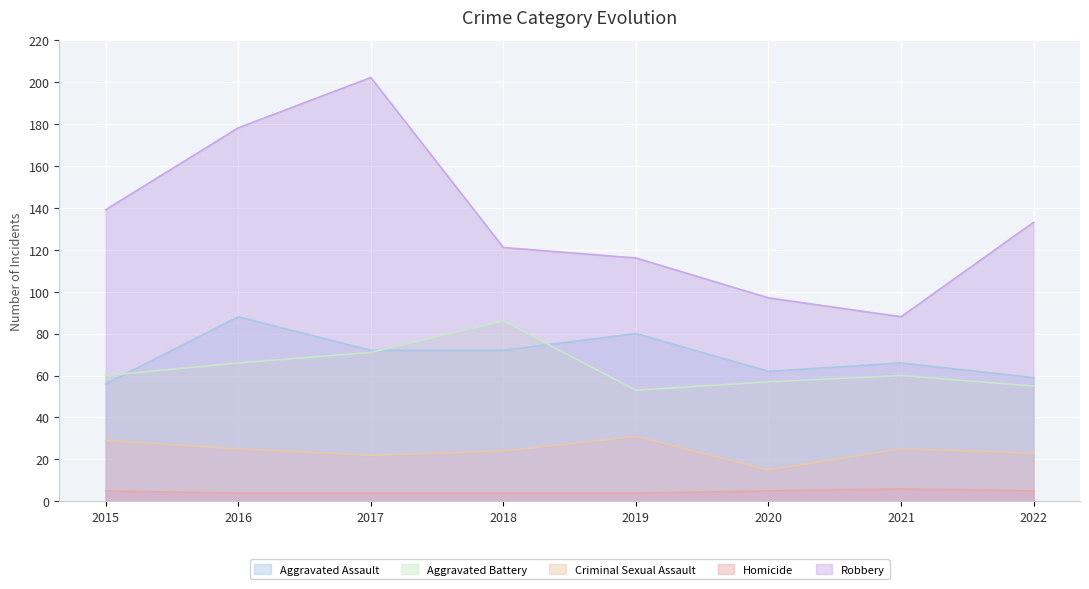

Which category has the highest value across all series?

2017